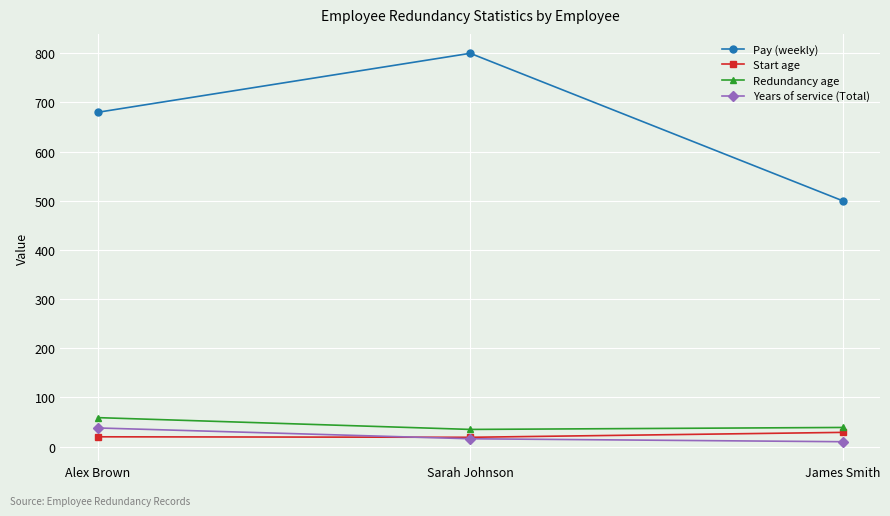

Is the value of Pay (weekly) at Sarah Johnson greater than the value of Years of service (Total) at Sarah Johnson?

Yes